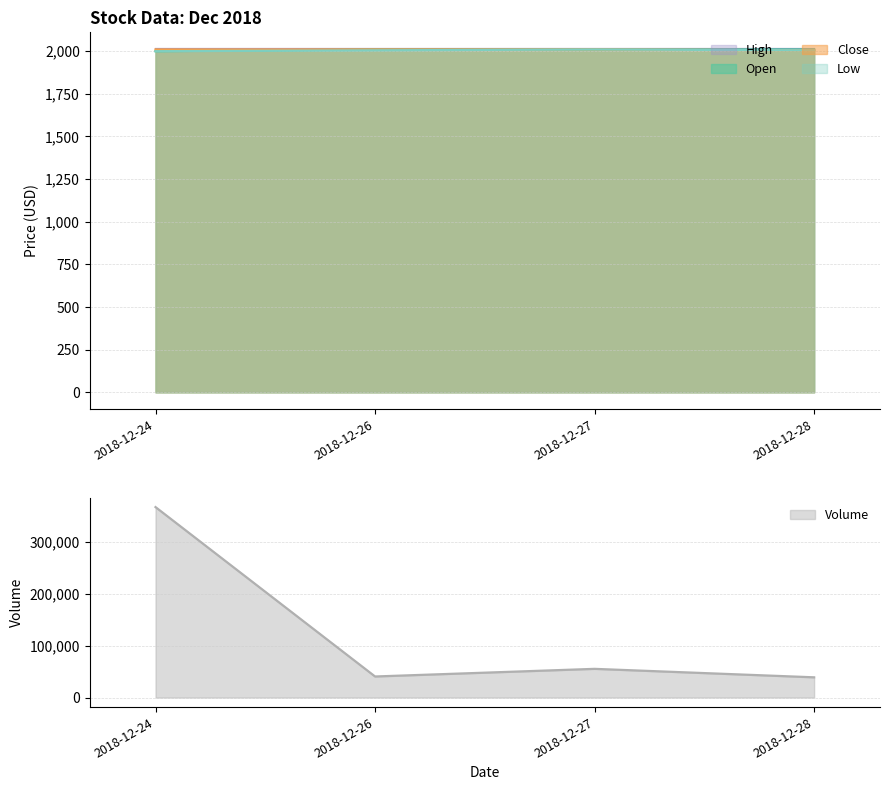

Is it true that Volume equals 55358 at 2018-12-27?

True